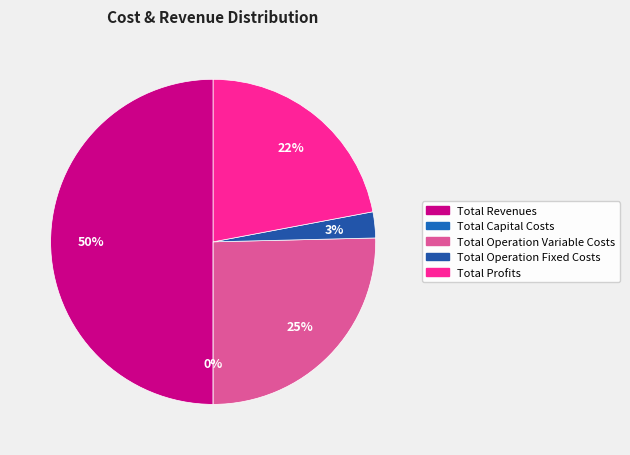

True or false: Total Capital Costs accounts for 1% of the total.

False